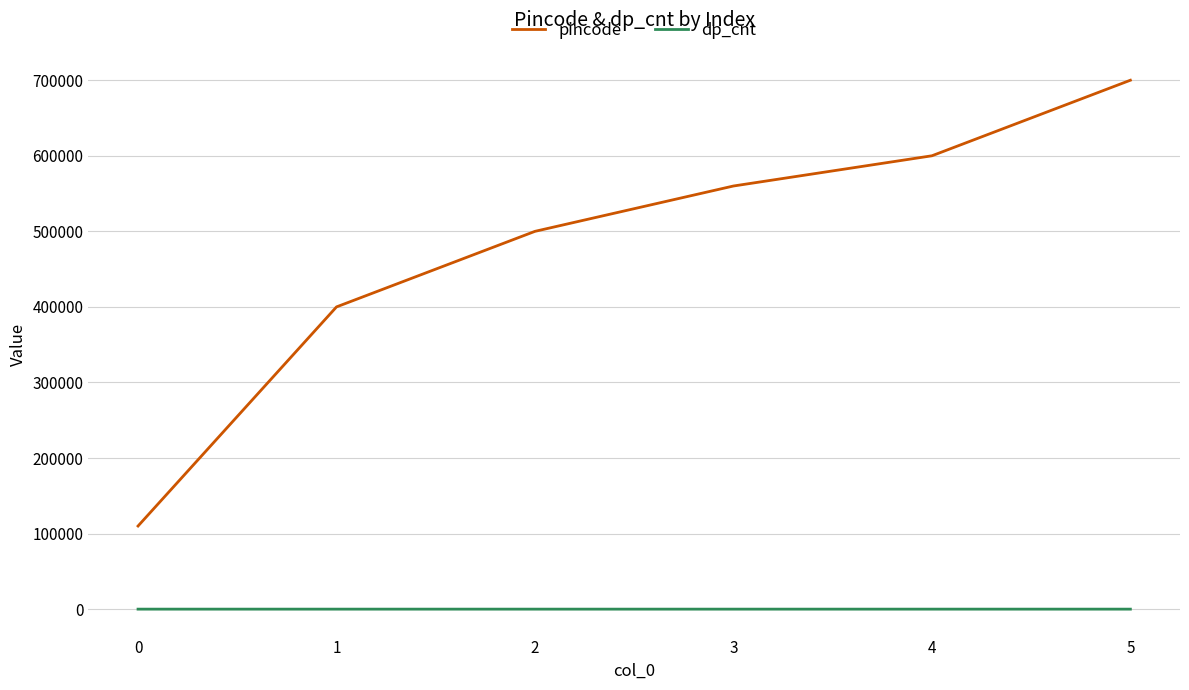

What are all the series names shown in the legend?

pincode, dp_cnt